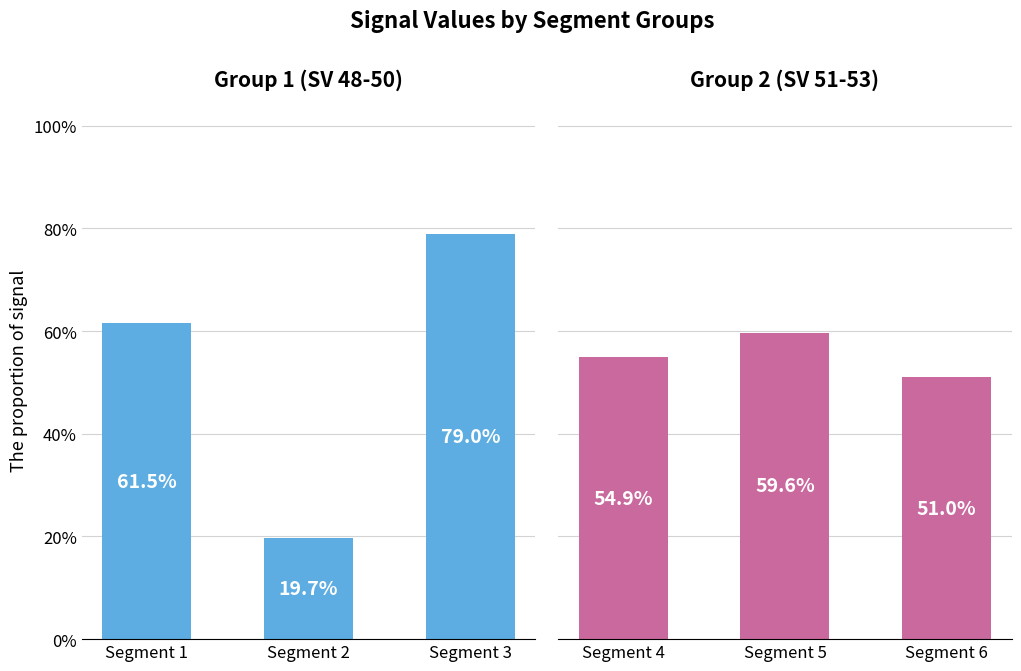

How many groups of bars are there?

3